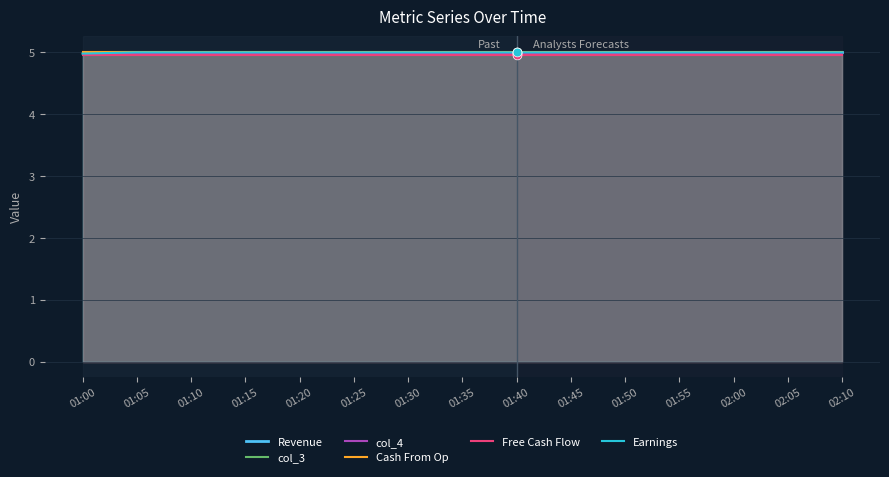

Is the value of Earnings at 01:45 greater than the value of Cash From Op at 01:10?

No